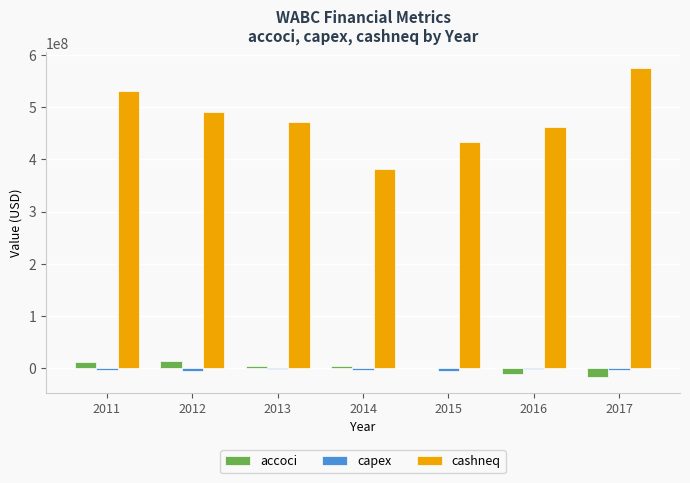

What is the sum of all cashneq values?

3344608000